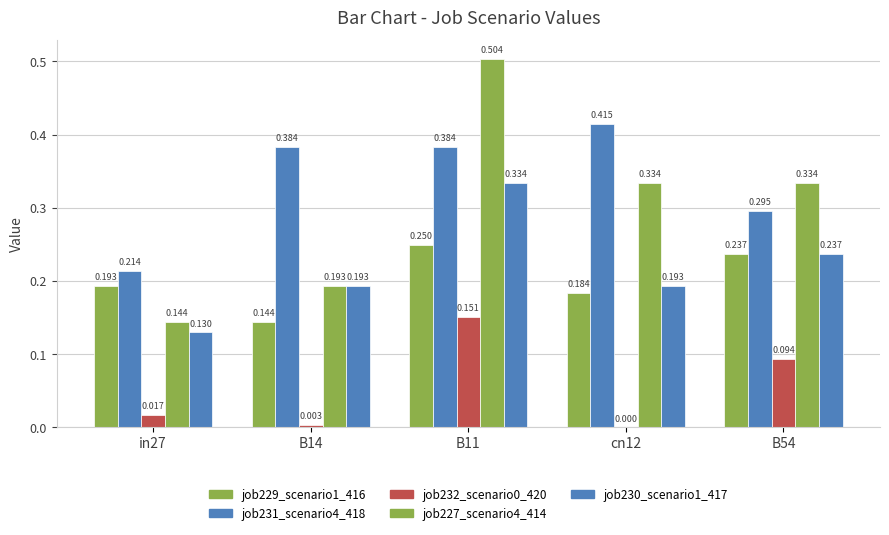

How many groups of bars are there?

5